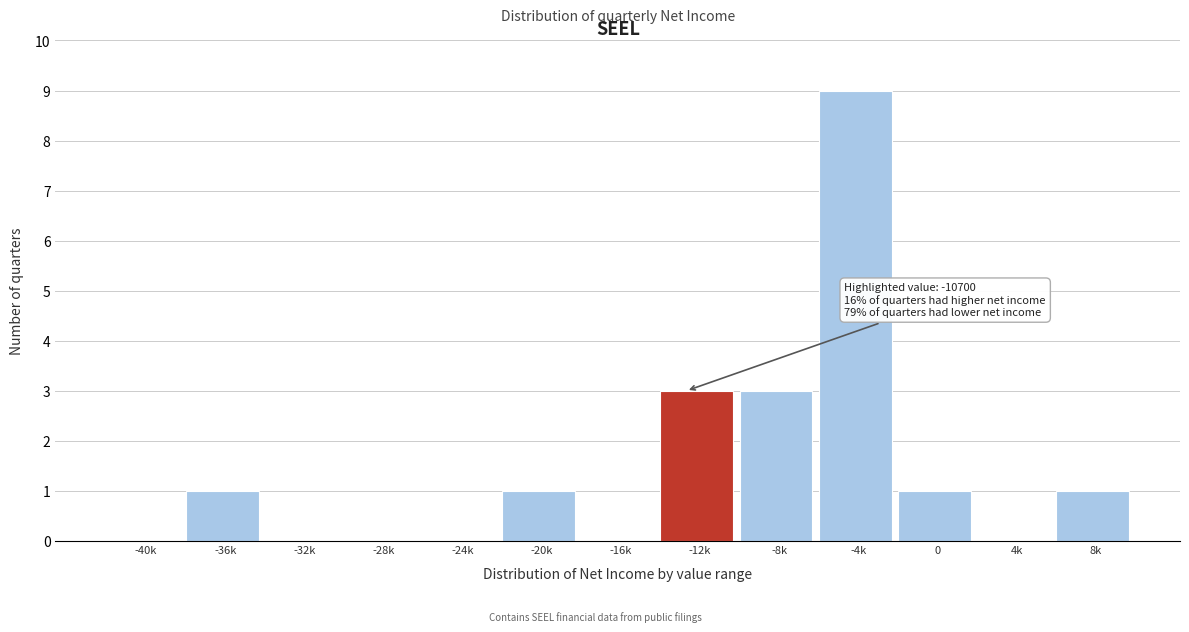

Reading left to right, what are all the values shown in this chart?

-40k=0	-36k=1	-32k=0	-28k=0	-24k=0	-20k=1	-16k=0	-12k=3	-8k=3	-4k=9	0=1	4k=0	8k=1